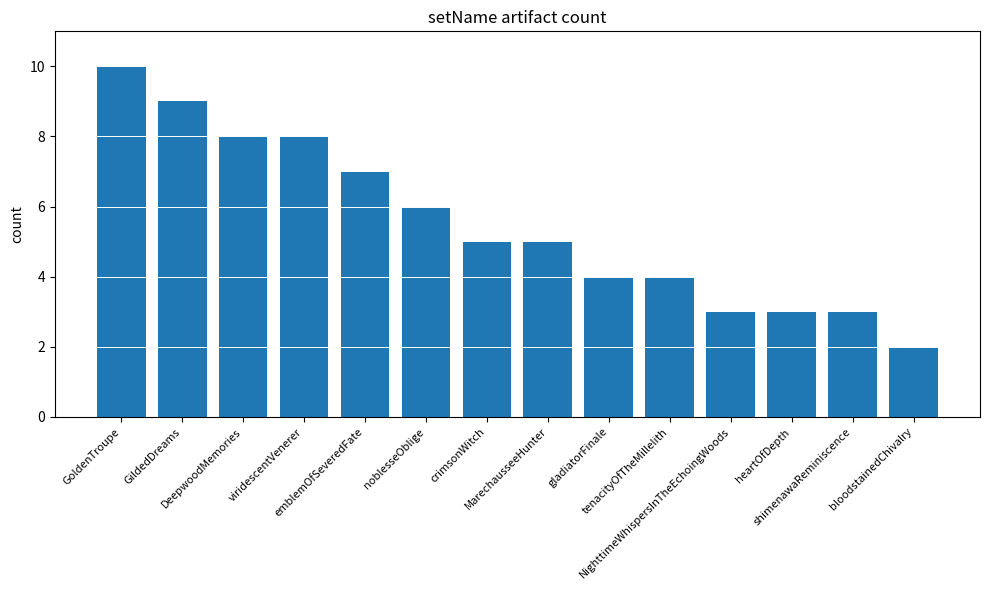

Does the chart contain stacked bars?

No